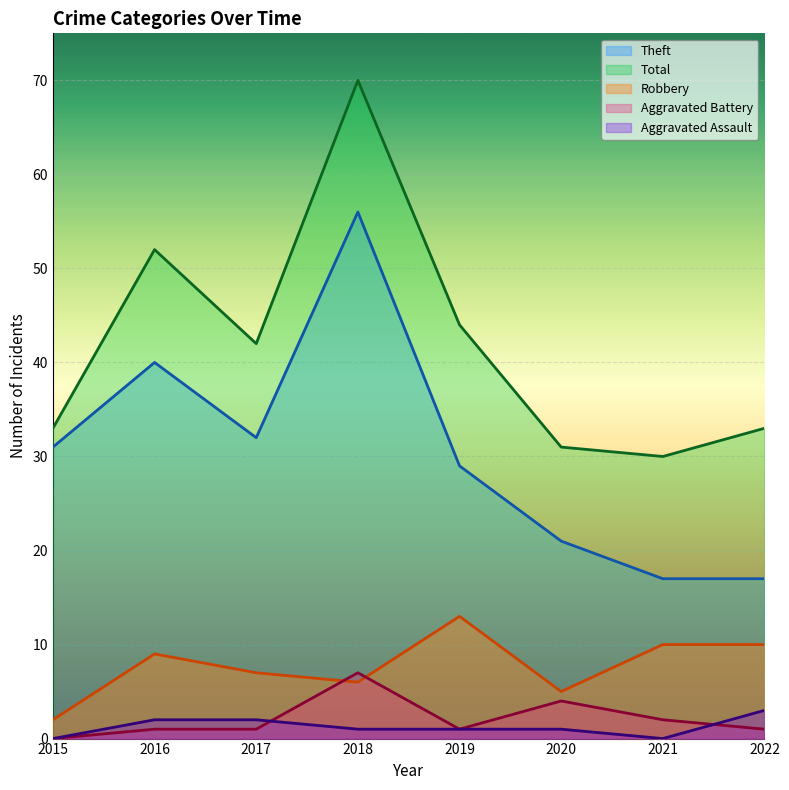

How many values in the Aggravated Battery series exceed 1?

3